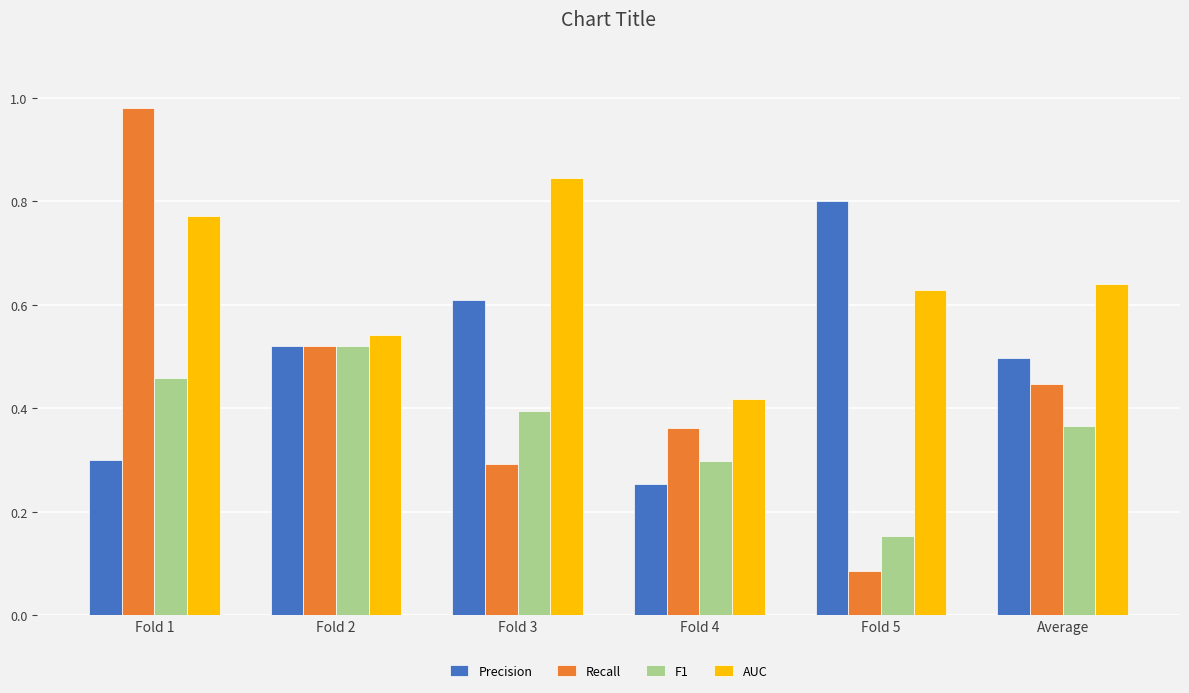

What is the sum of all F1 values?

2.2